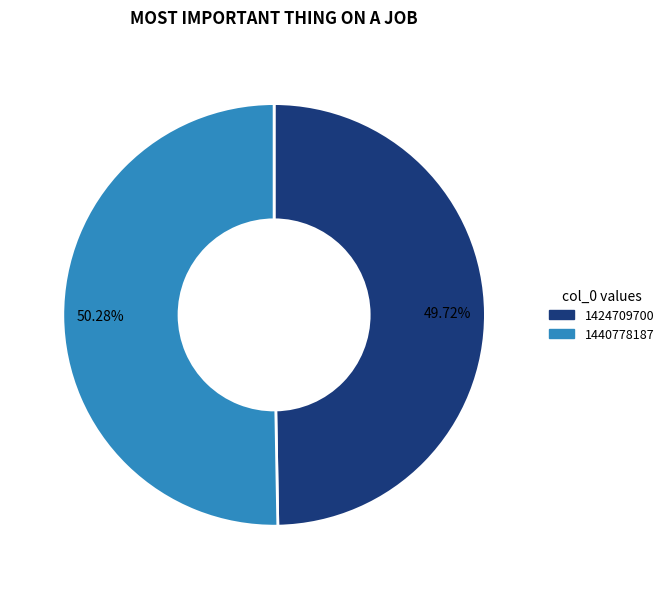

How many slices are in this pie chart?

2